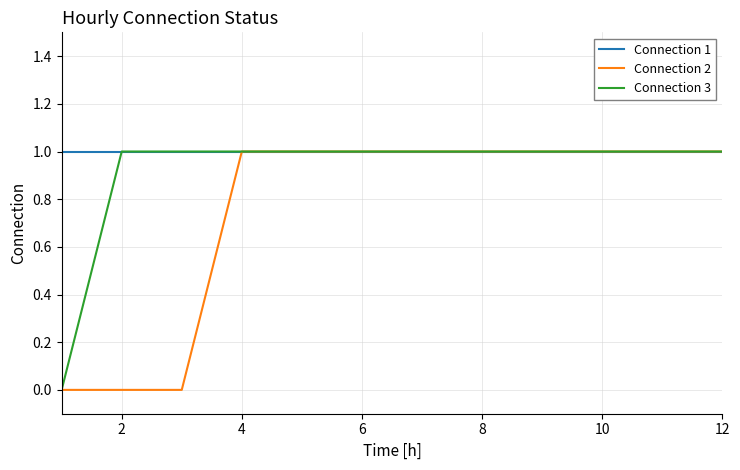

What is the greatest value displayed?

1